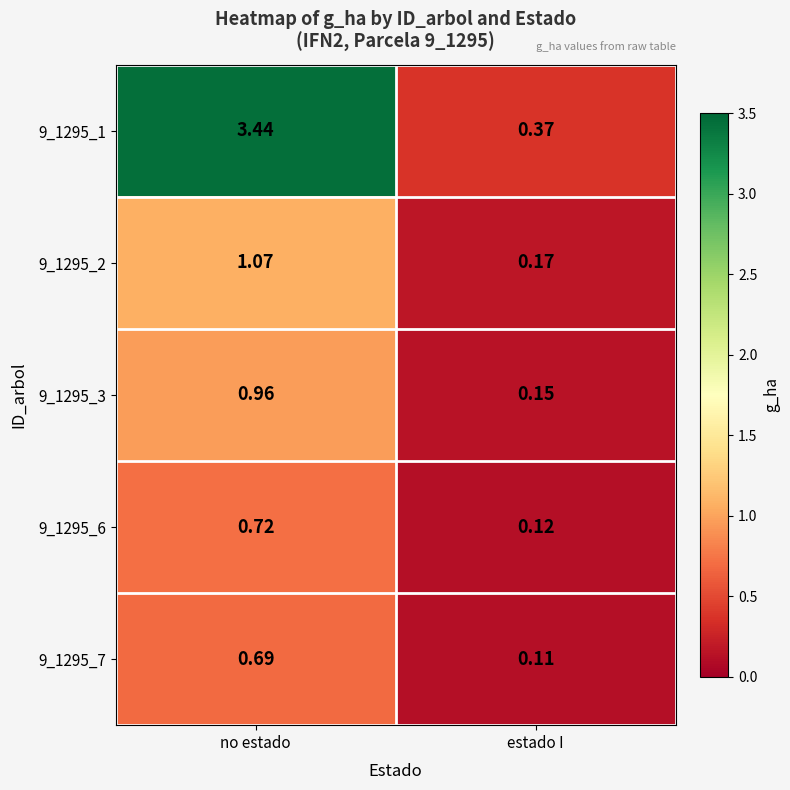

Rank the categories by 9_1295_6 value from lowest to highest.

estado I, no estado